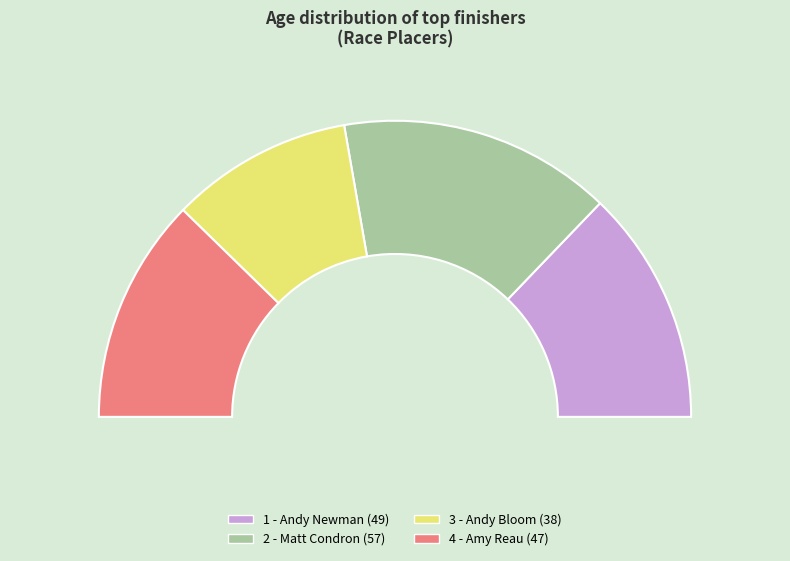

What percentage is the 4 - Amy Reau slice, to the nearest percent?

25%